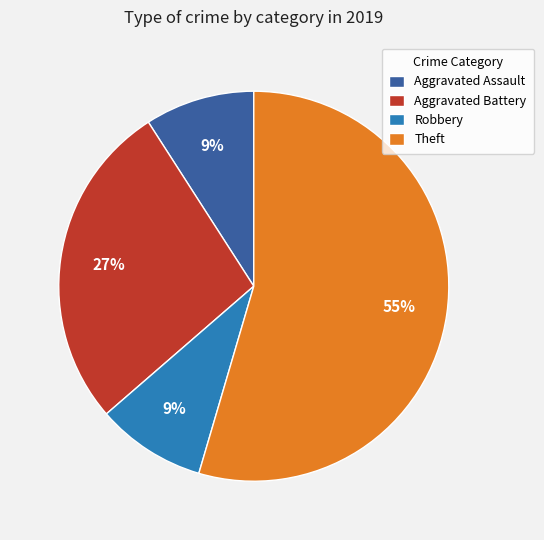

Is it true that Aggravated Battery is 27% of the pie?

True